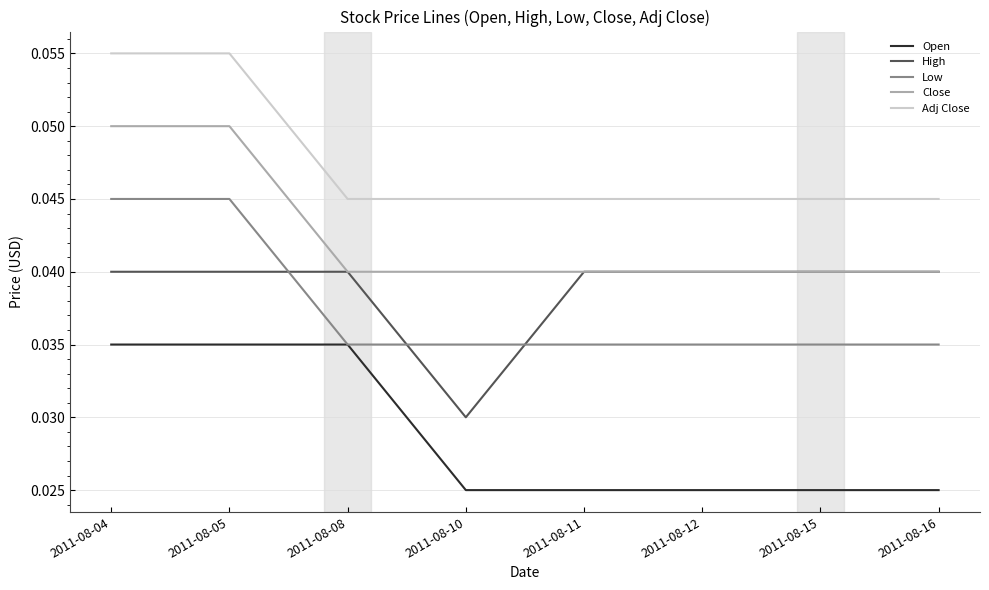

The Low series shows 0.1 at 2011-08-05. True or false?

False